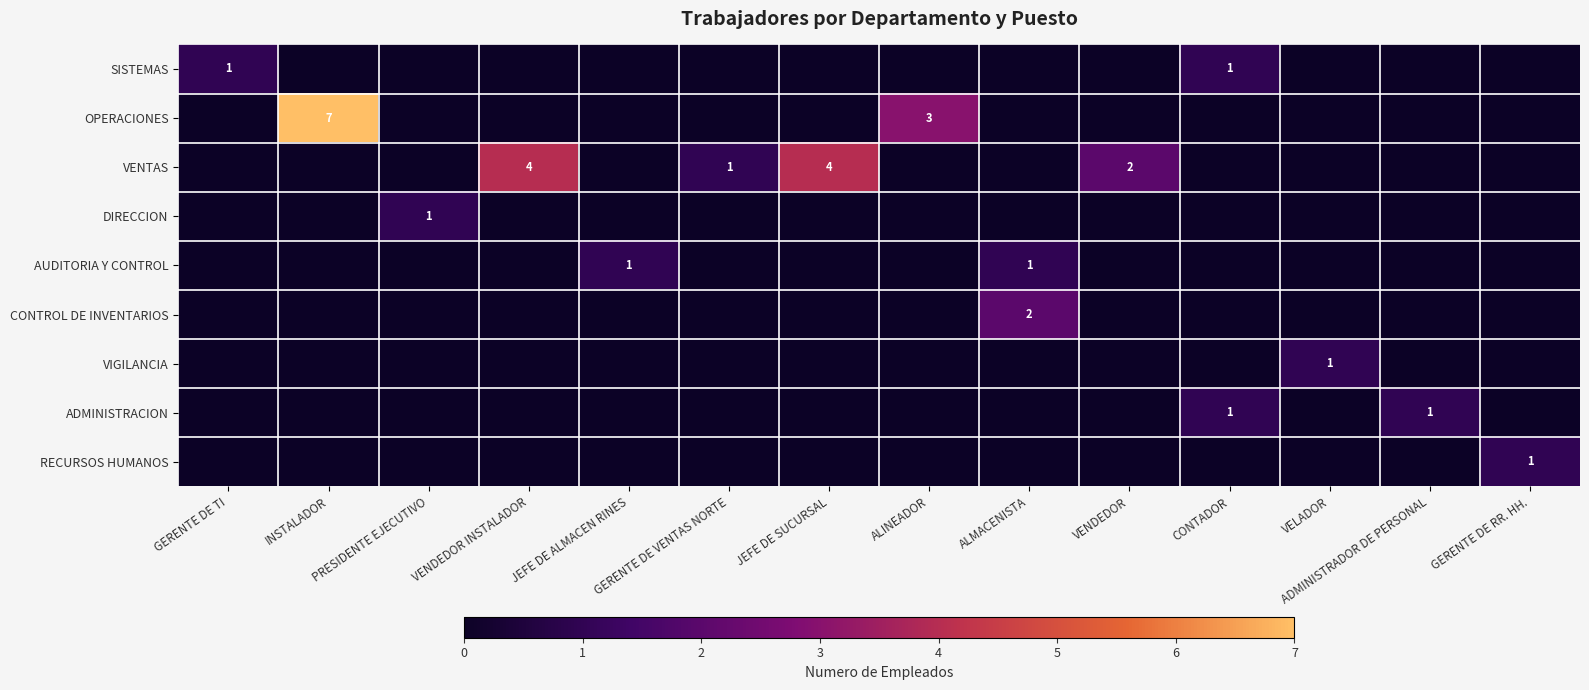

What is the sum of all DIRECCION values?

1